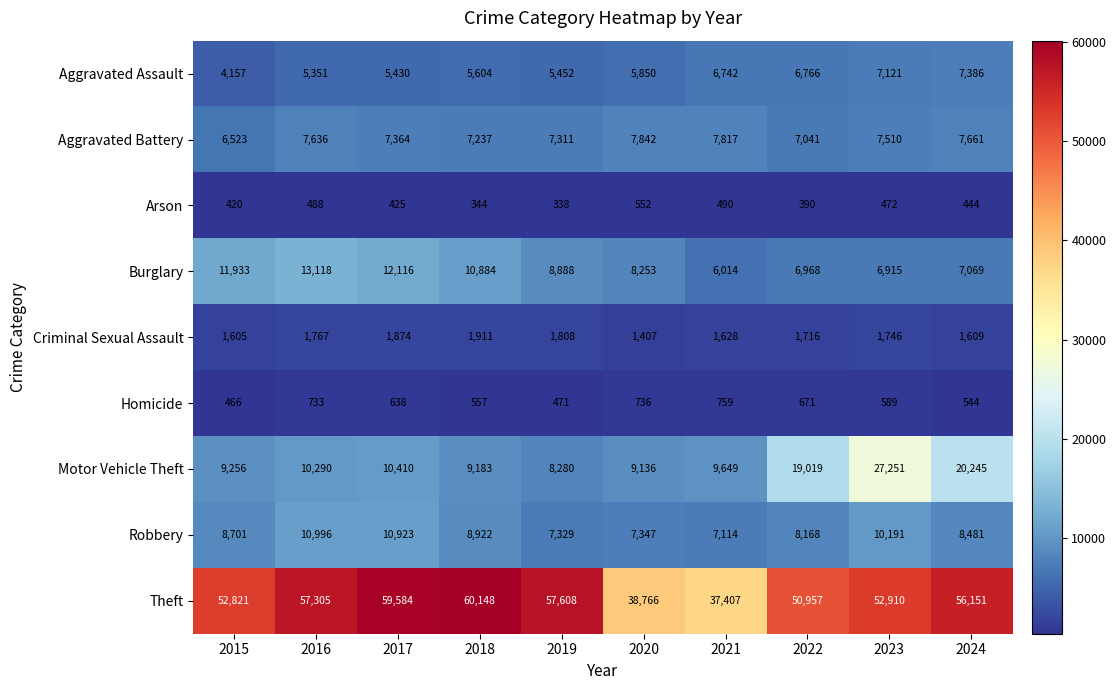

What is the sum of the Arson values at 2022 and 2015?

810